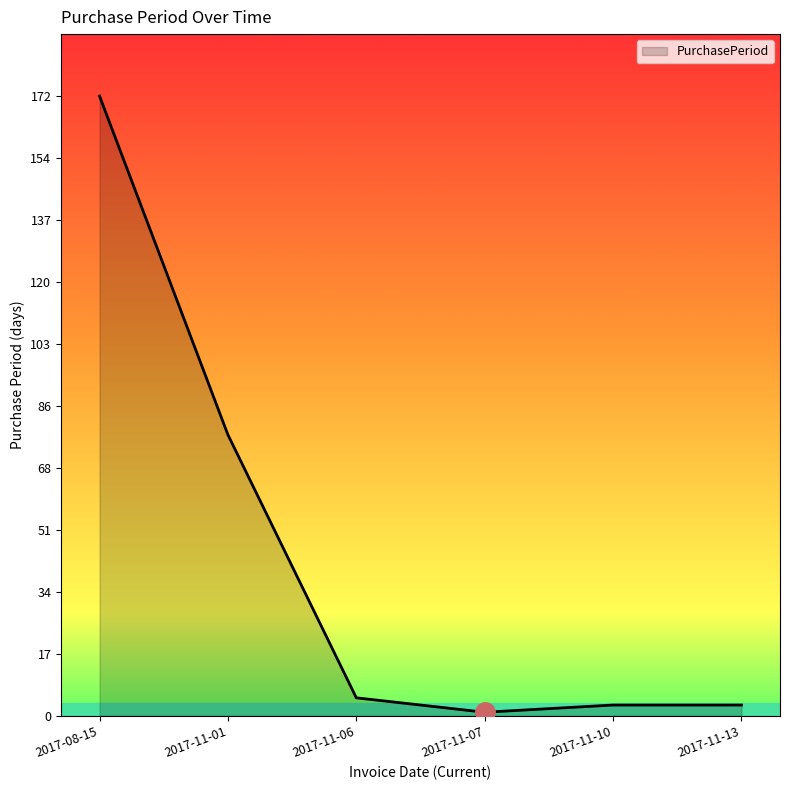

Reading left to right, list all the values displayed in this chart.

172	78	5	1	3	3